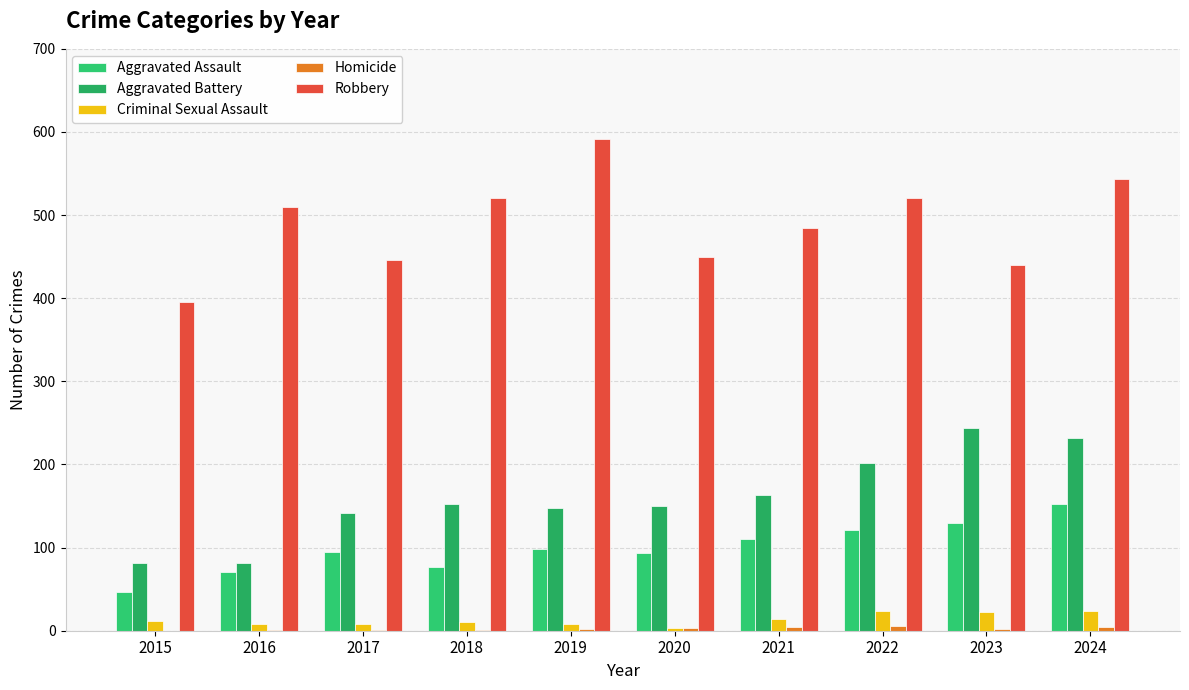

Are the bars horizontal?

No